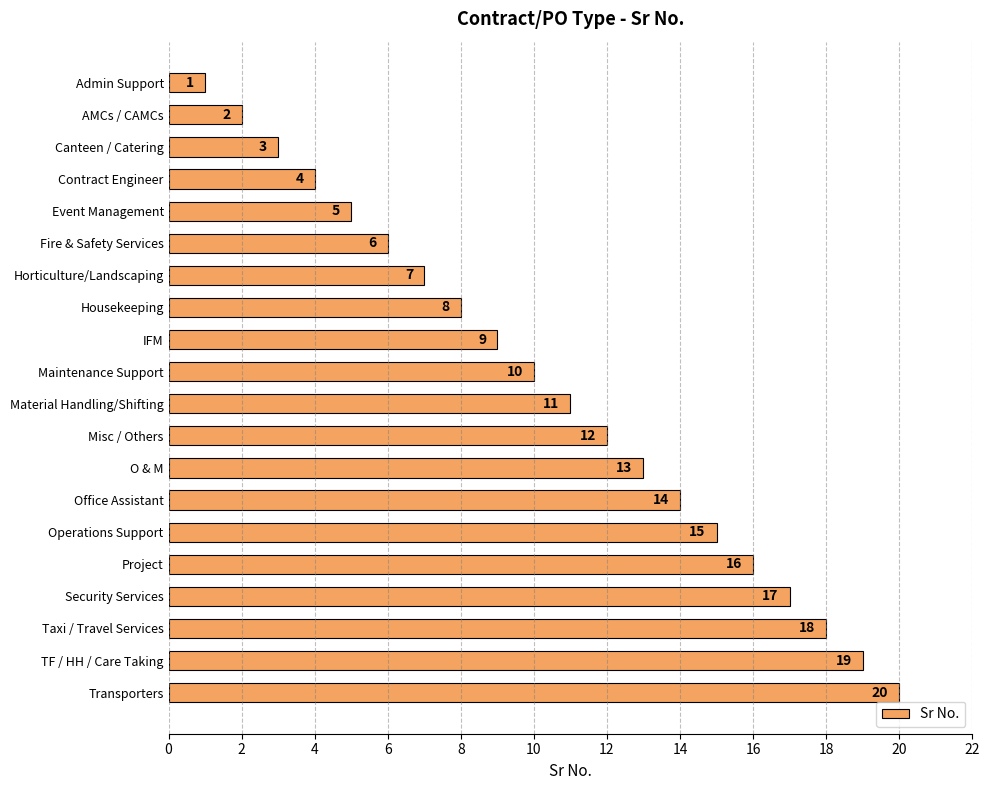

Where is the data nearest to the value 10?

Maintenance Support